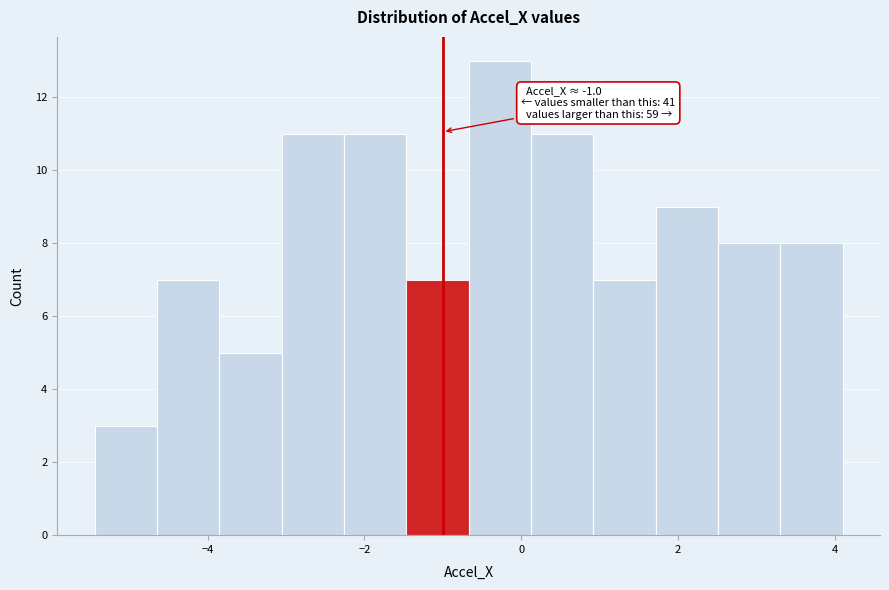

Read against the x-axis, roughly where is the centre of the tallest bar?

-0.2